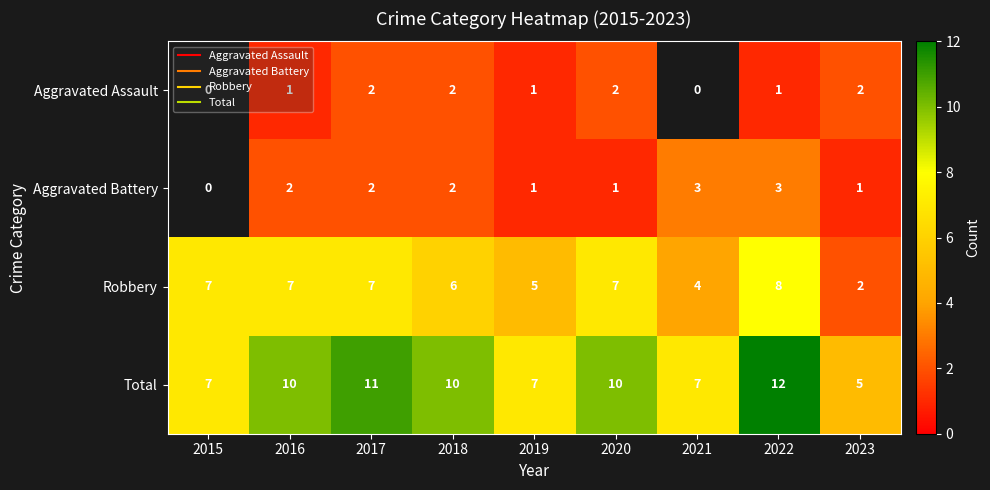

Between 2020 and 2021, which series saw the biggest shift?

Robbery